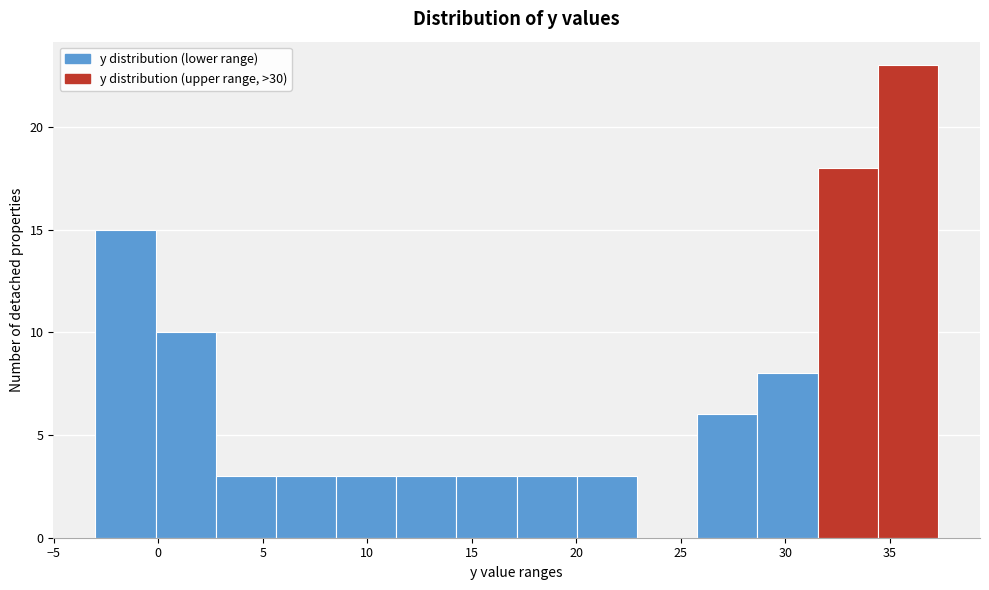

Reading left to right, list every bar in this chart as the range it spans on the x-axis followed by its height. Neither the bar edges nor the heights are printed on the chart, so give them approximately, as read against the axes.

-3.0 to 0.0: 15
0.0 to 3.0: 10
3.0 to 5.5: 3
5.5 to 8.5: 3
8.5 to 11.5: 3
11.5 to 14.5: 3
14.5 to 17.0: 3
17.0 to 20.0: 3
20.0 to 23.0: 3
23.0 to 26.0: 0
26.0 to 28.5: 6
28.5 to 31.5: 8
31.5 to 34.5: 18
34.5 to 37.5: 23